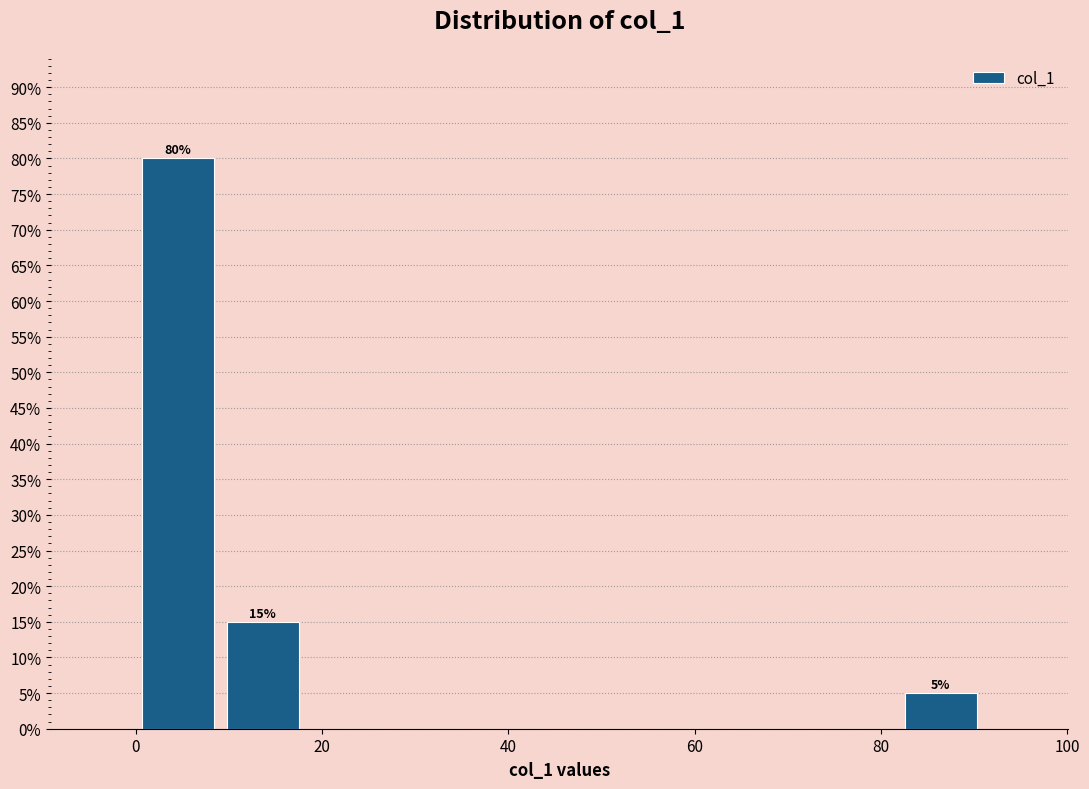

Over which range of the x-axis is the bar tallest?

0 to 10